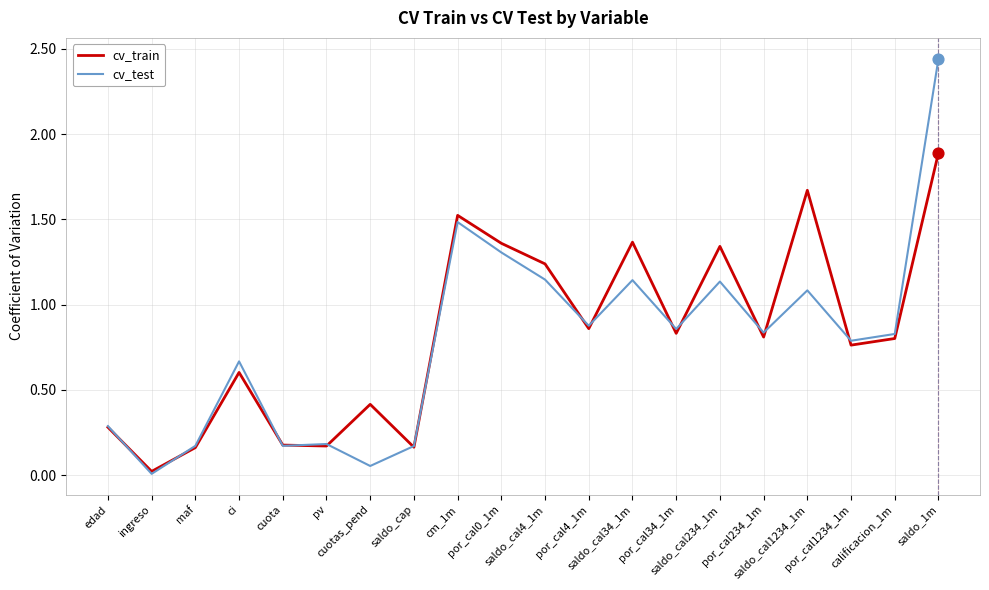

At how many categories does at least one series exceed 1?

7